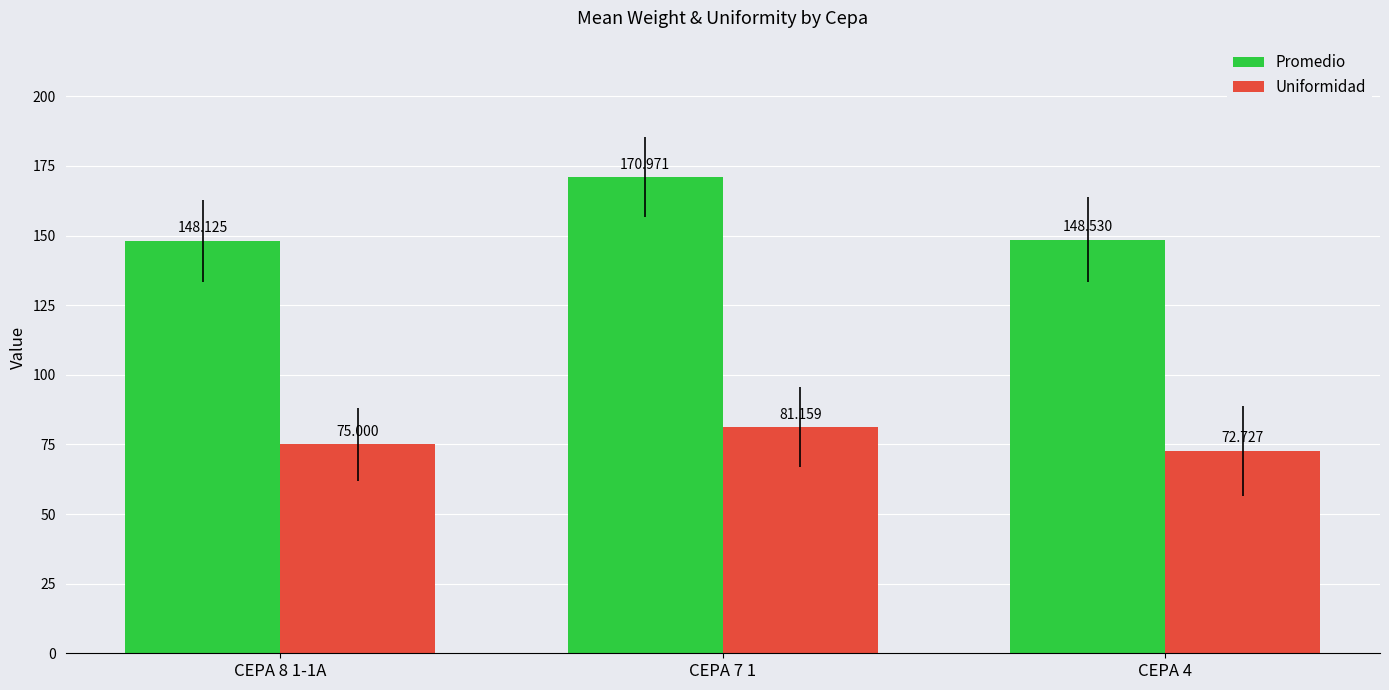

How many bars are there in each group?

2